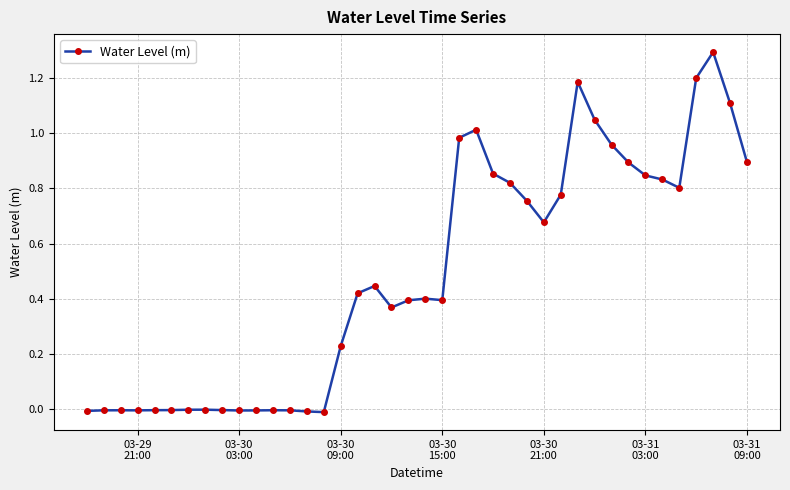

What is the average value?

0.5